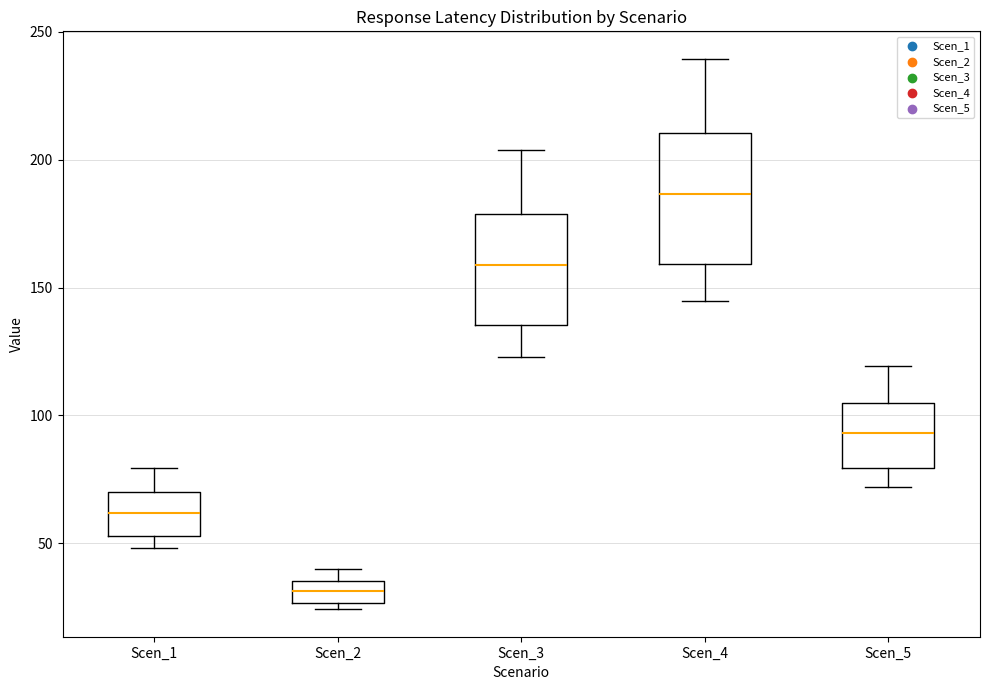

Comparing the boxes themselves (not the whiskers), which one is the tallest?

Scen_4